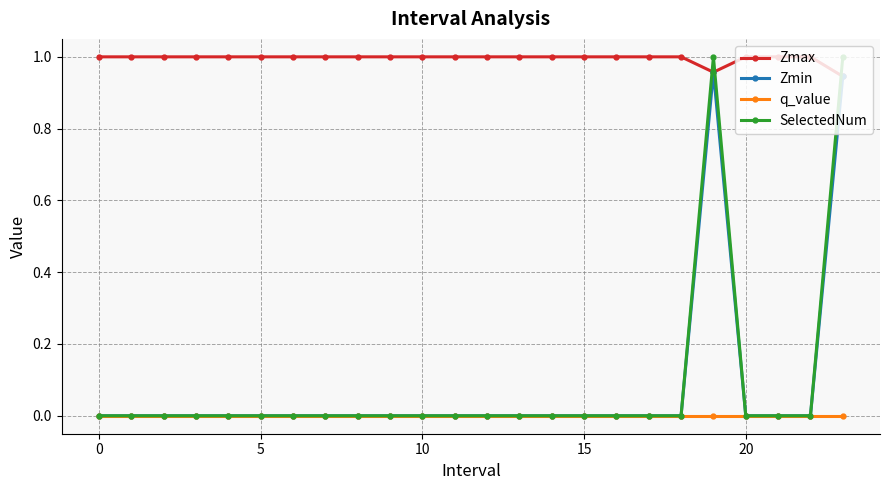

True or false: Zmax and SelectedNum intersect in this chart.

True